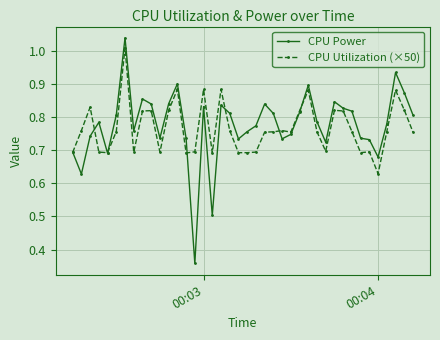

Is this an area chart (filled region under the line)?

No